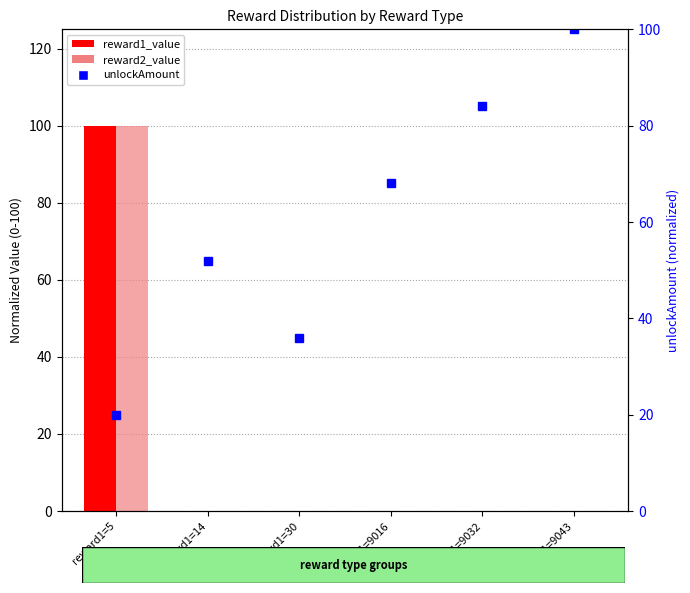

Reading right to left, what are all the values shown in this chart?

reward1_value: reward1=9043=0.0	reward1=9032=0.0	reward1=9016=0.0	reward1=30=0.0	reward1=14=0.0	reward1=5=100.0
reward2_value: reward1=9043=0.0	reward1=9032=0.0	reward1=9016=0.0	reward1=30=0.0	reward1=14=0.0	reward1=5=100.0
unlockAmount: reward1=9043=100.0	reward1=9032=84.0	reward1=9016=68.0	reward1=30=36.0	reward1=14=52.0	reward1=5=20.0